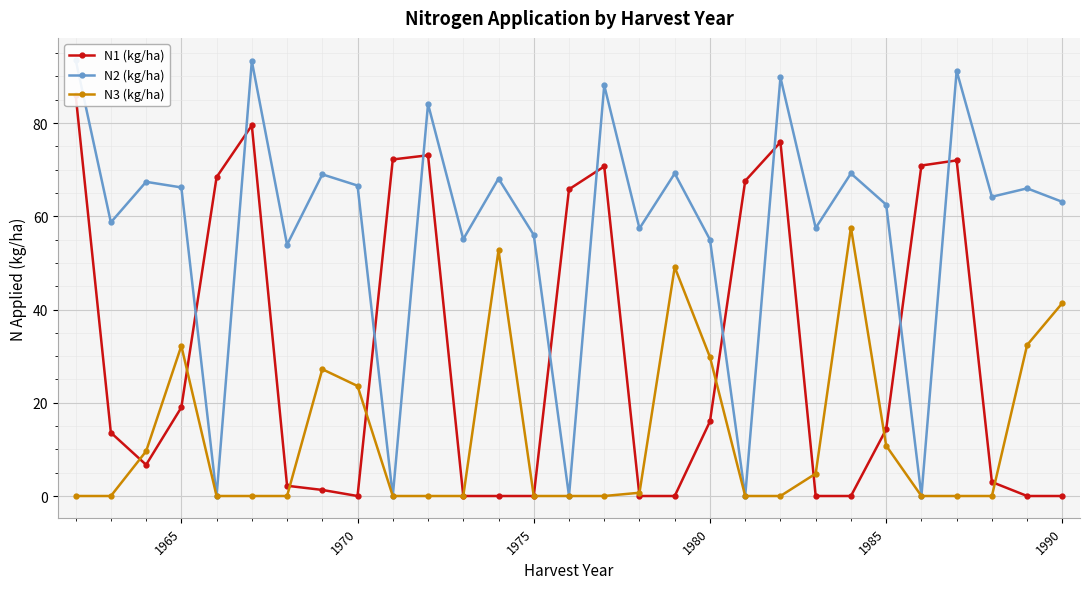

The N3 (kg/ha) series shows 29.8 at 1980. True or false?

True